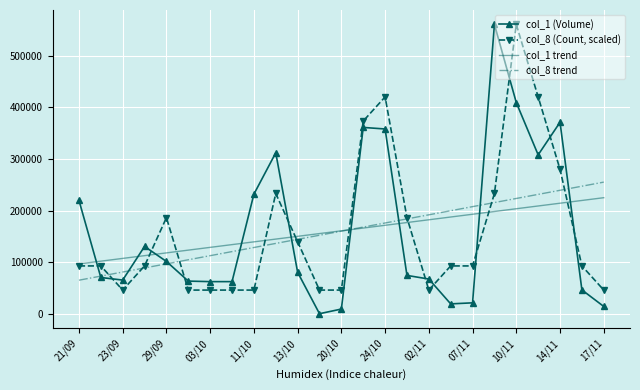

What is the lowest value of the col_1 trend series?

97203.1